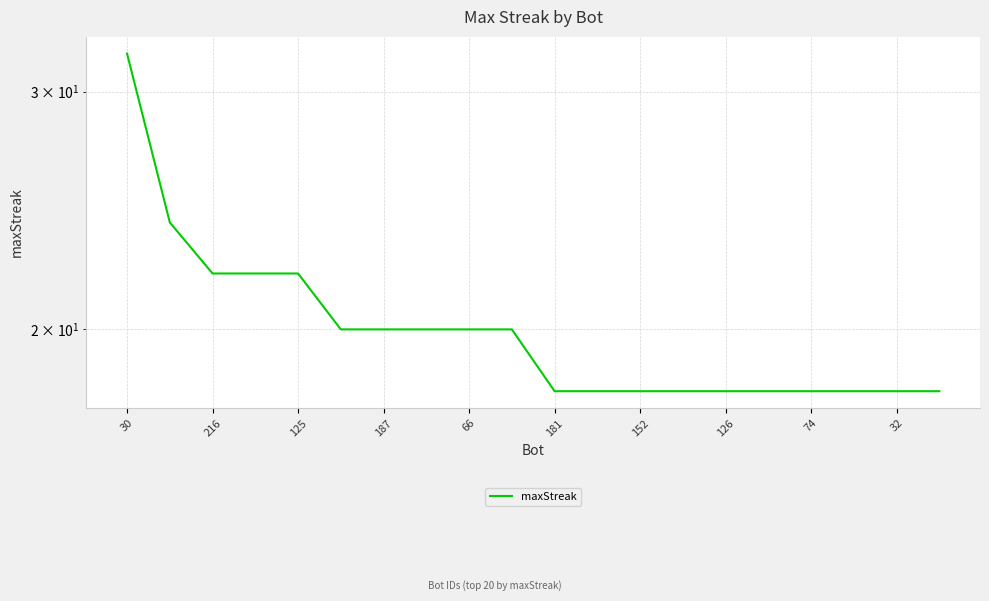

What is the difference between the maximum and minimum values?

14